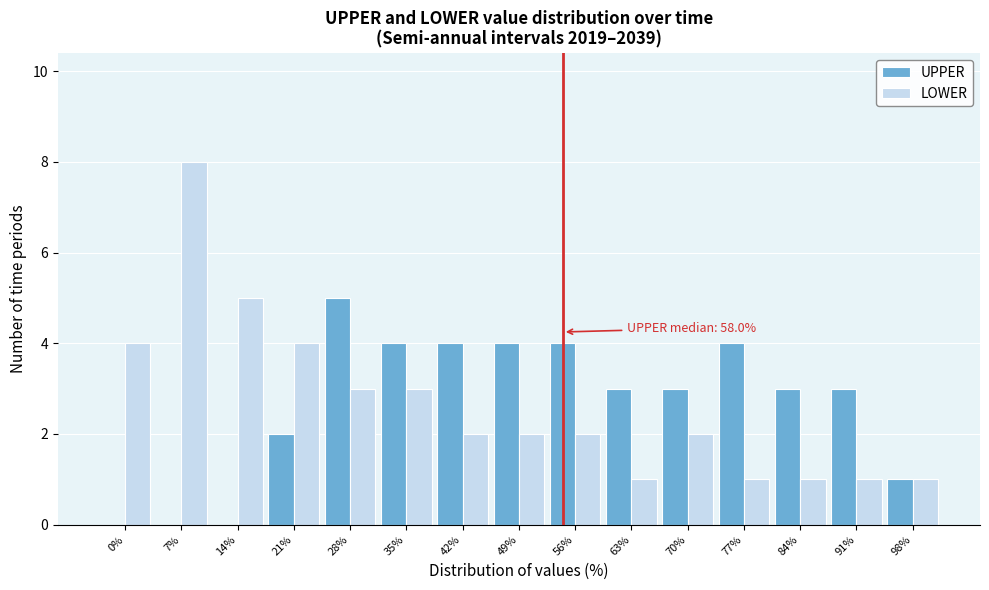

Reading left to right, extract all data points from this chart.

UPPER: 0%=0	7%=0	14%=0	21%=2	28%=5	35%=4	42%=4	49%=4	56%=4	63%=3	70%=3	77%=4	84%=3	91%=3	98%=1
LOWER: 0%=4	7%=8	14%=5	21%=4	28%=3	35%=3	42%=2	49%=2	56%=2	63%=1	70%=2	77%=1	84%=1	91%=1	98%=1